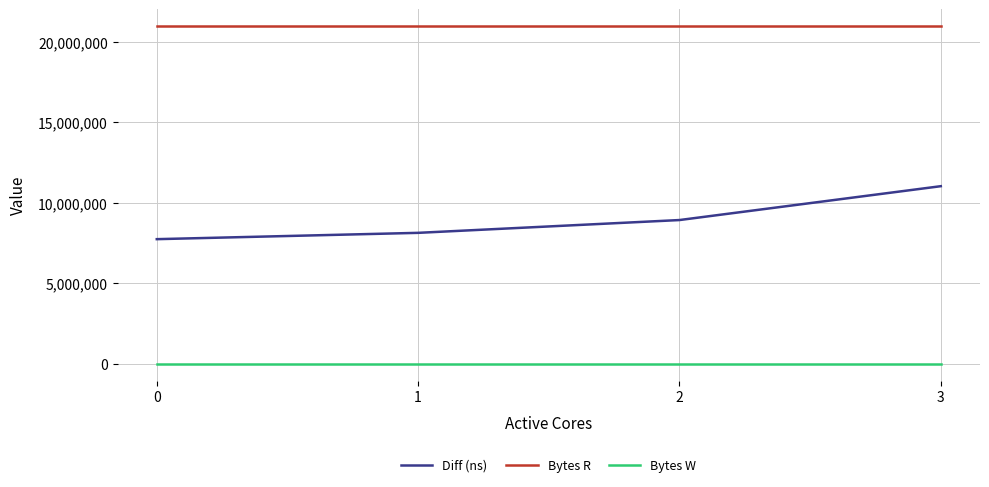

At how many categories does at least one series exceed 13556944?

4